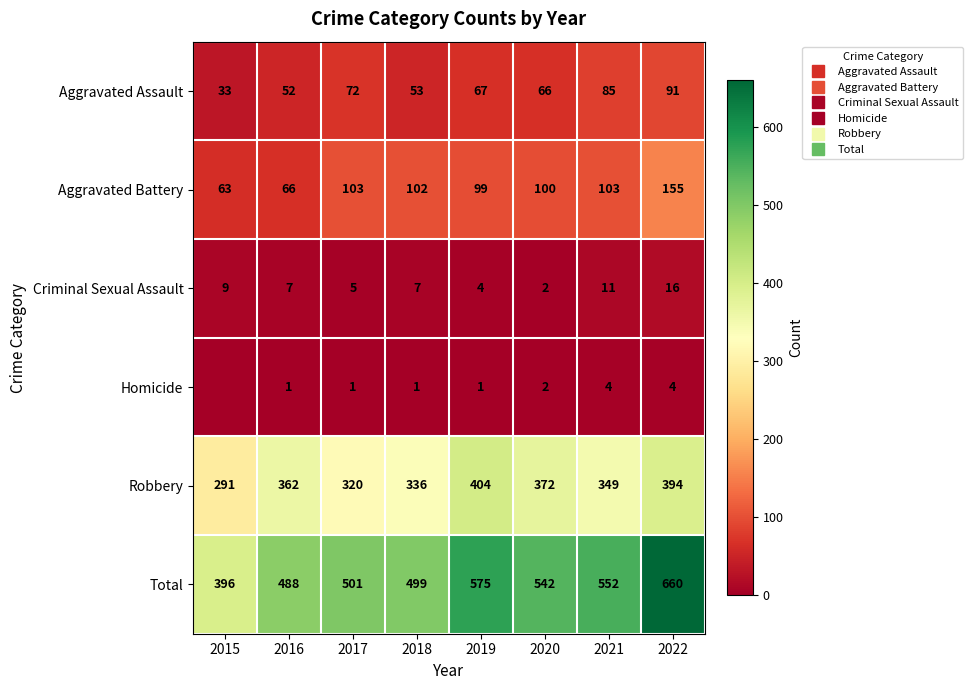

At which category is the sum across all series the highest?

2022